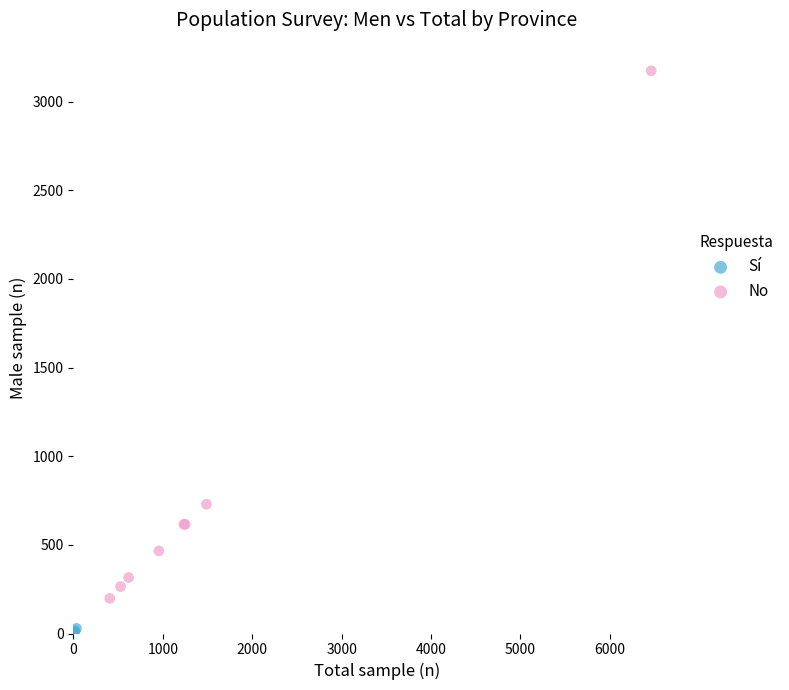

Which series has the widest spread of Y values?

No